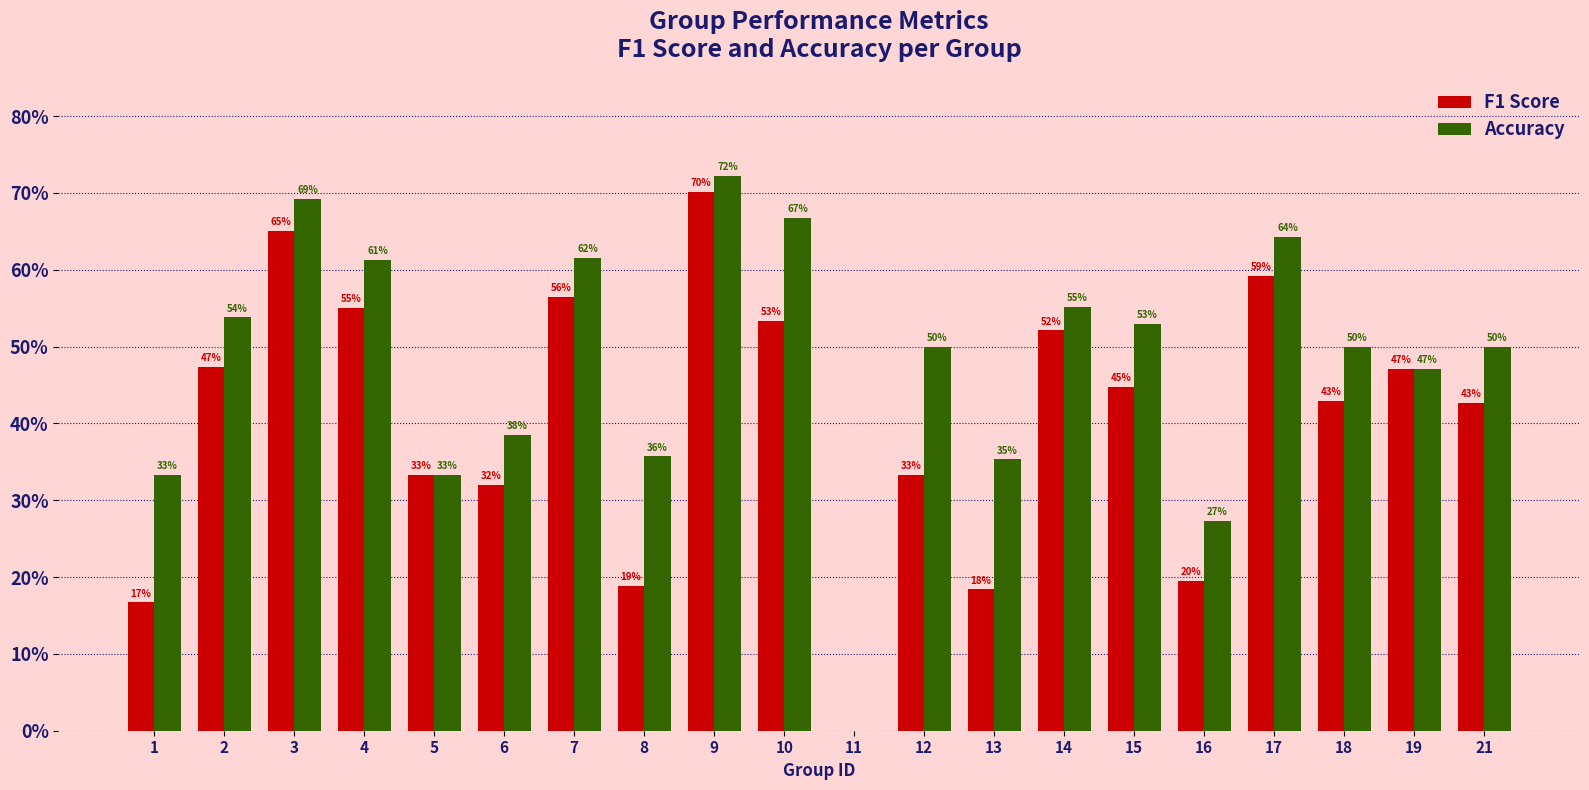

What is the total value across all series at 10?

1.2